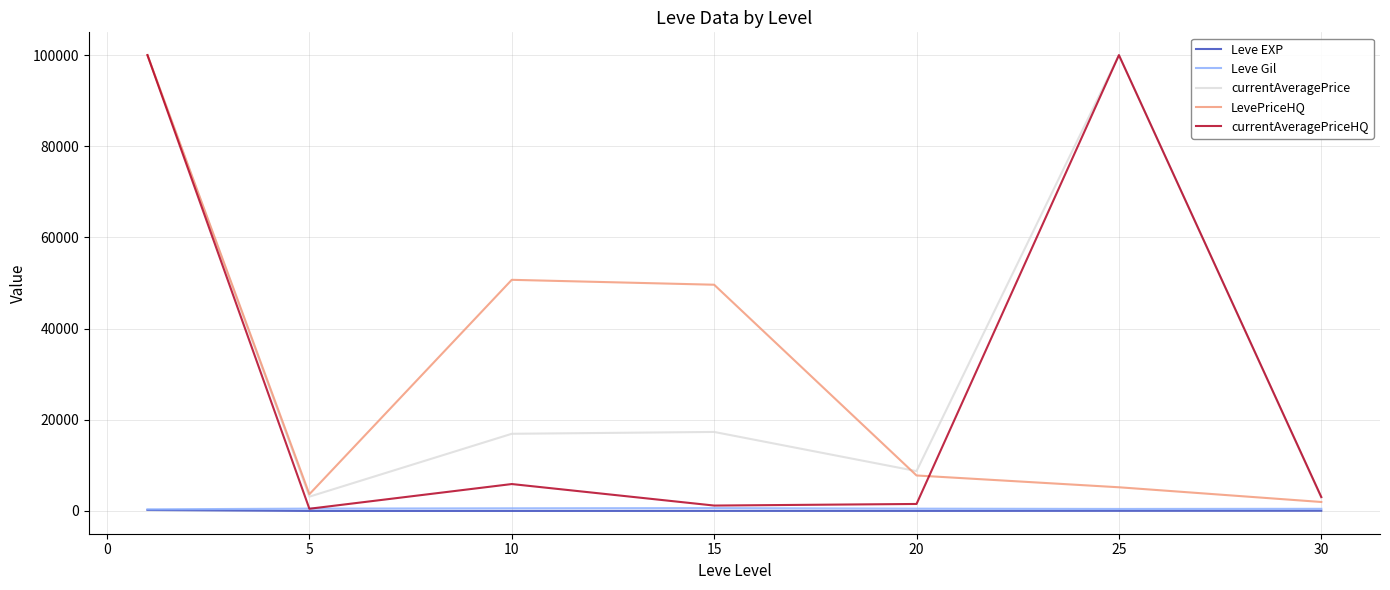

How many lines are shown in the chart?

5